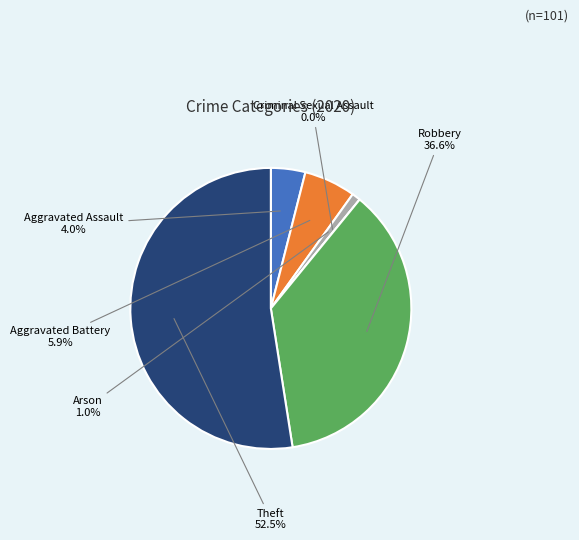

What percentage is the Theft slice, to the nearest percent?

52%